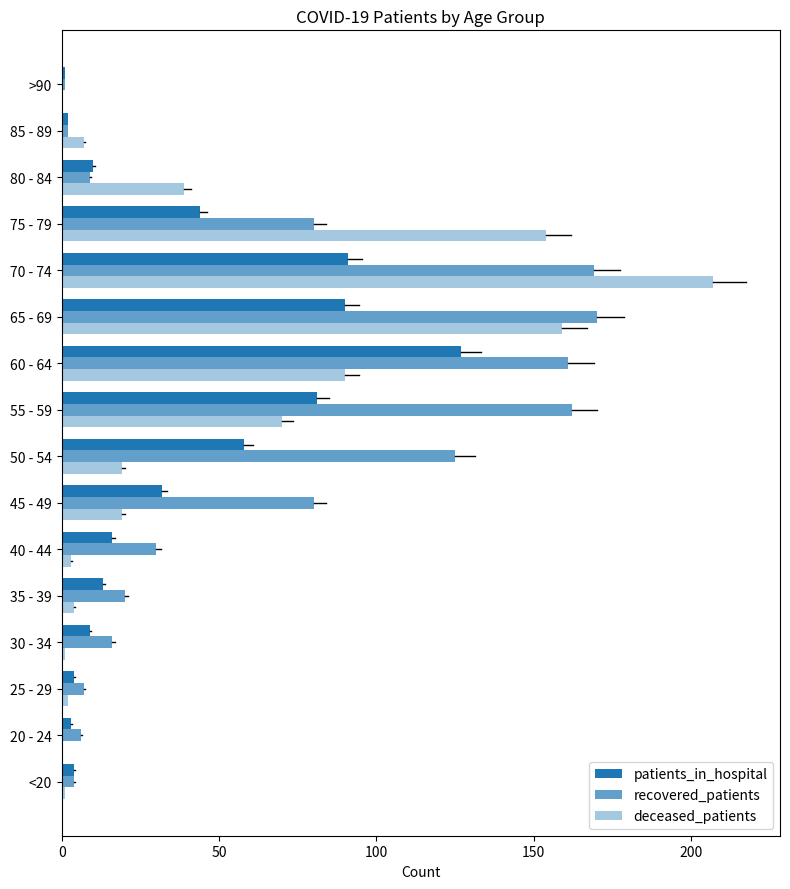

What is the maximum value shown in the chart?

207